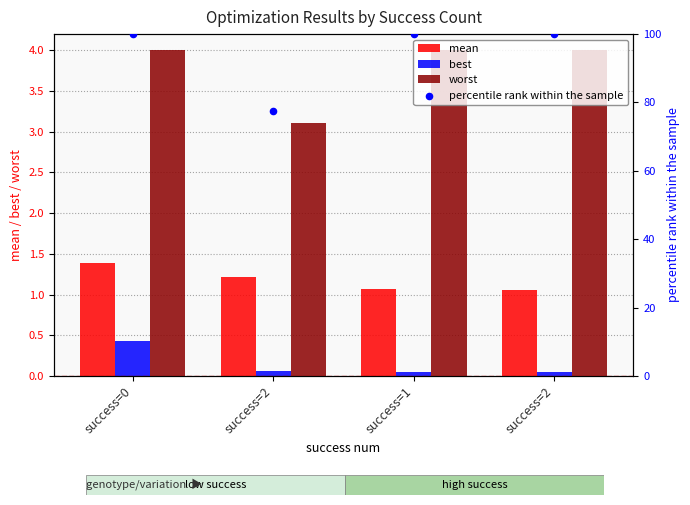

At which category is the sum across all series the highest?

success=0